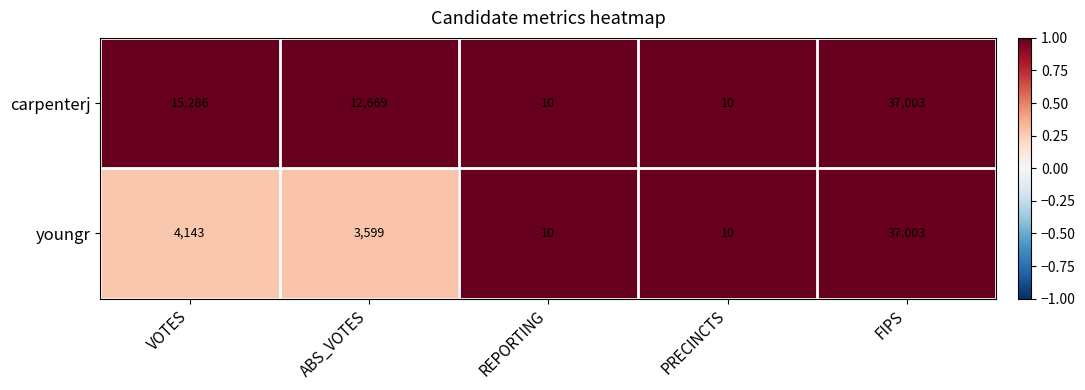

Is it true that carpenterj equals 4 at PRECINCTS?

False